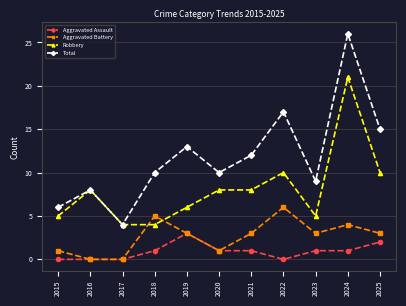

Reading left to right, list all the values displayed in this chart.

Aggravated Assault: 0	0	0	1	3	1	1	0	1	1	2
Aggravated Battery: 1	0	0	5	3	1	3	6	3	4	3
Robbery: 5	8	4	4	6	8	8	10	5	21	10
Total: 6	8	4	10	13	10	12	17	9	26	15